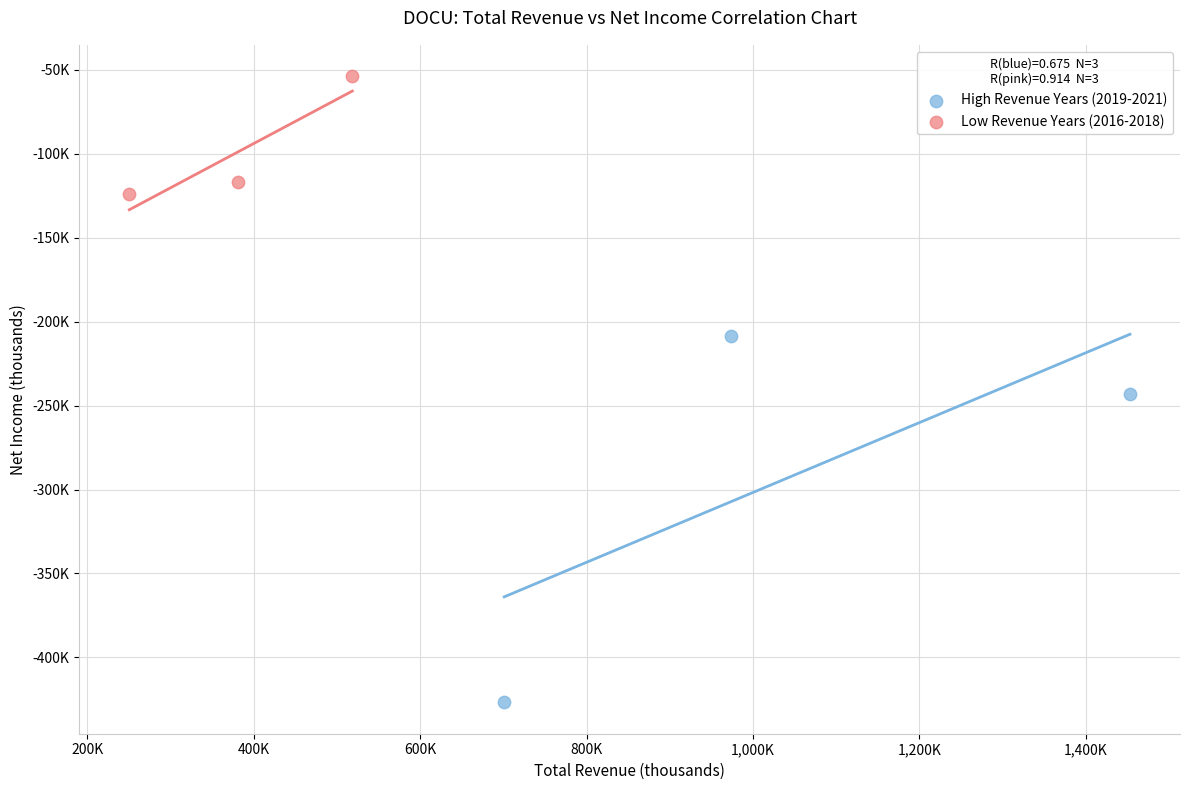

What are all the series names shown in the legend?

High Revenue Years (2019-2021), Low Revenue Years (2016-2018)